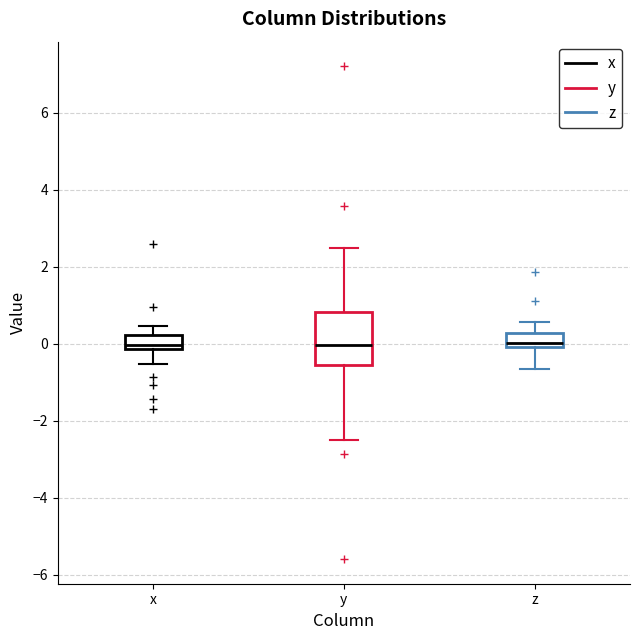

Where is the lower edge of the box for x on the y-axis? The values are not printed on the chart, so give them approximately, as read against the axis.

-0.2